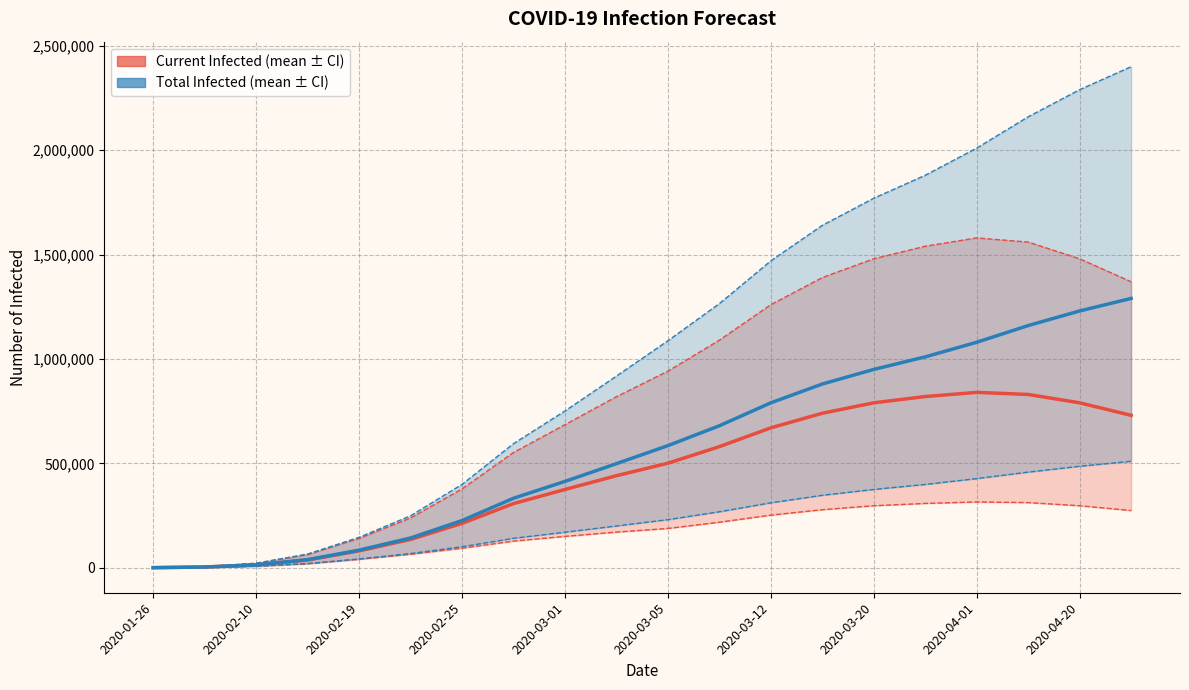

How many interior local peaks does the predicted_current_infected_upper series have?

1